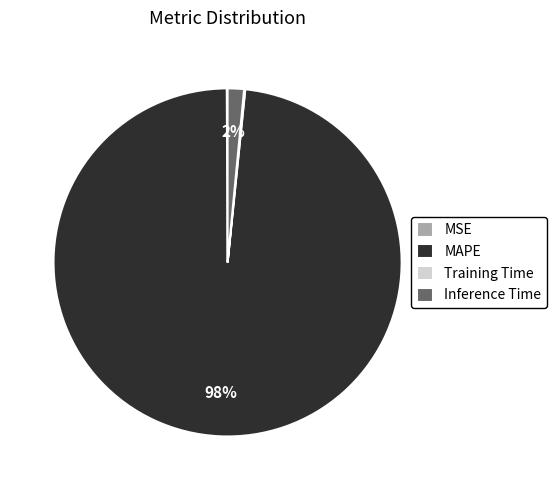

What is the largest slice in the pie chart?

MAPE